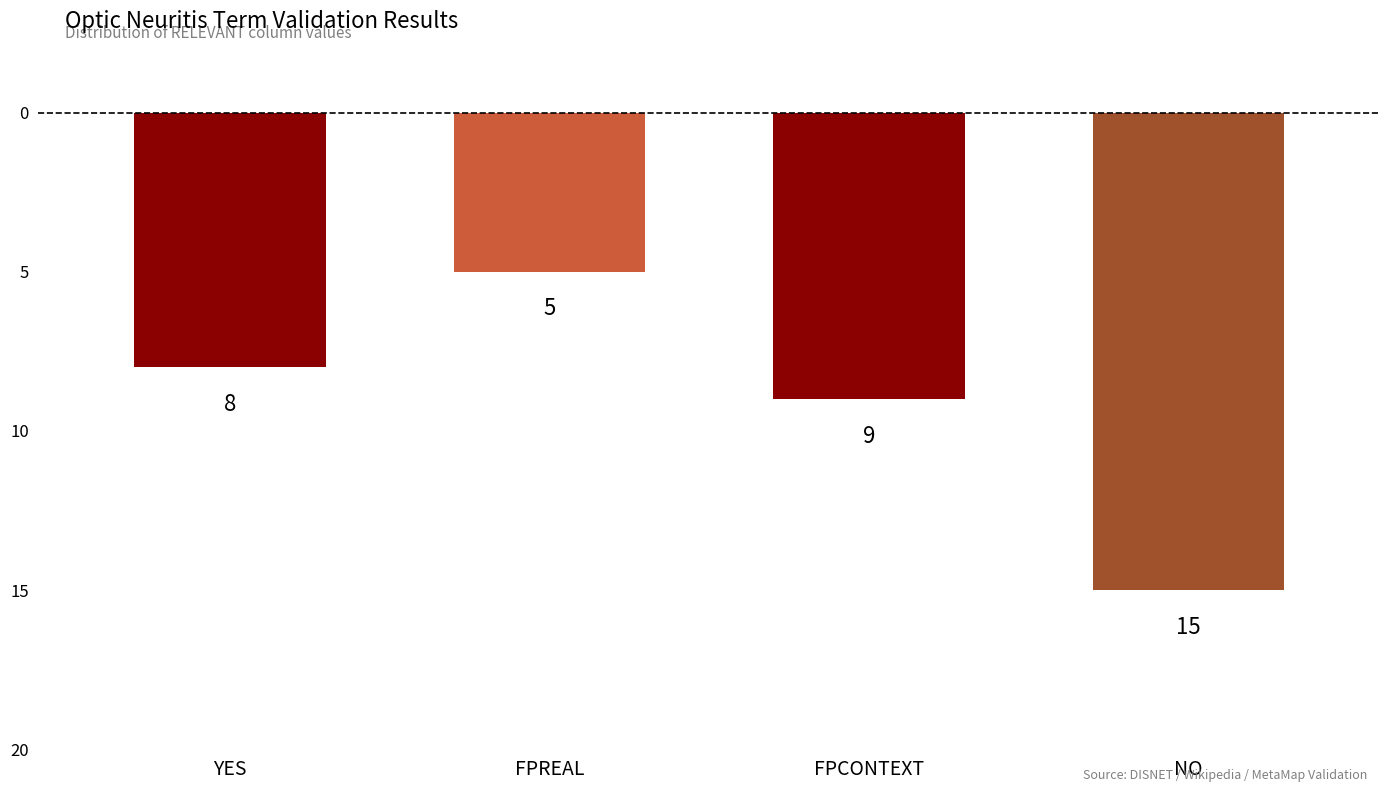

Does the chart contain any negative values?

Yes